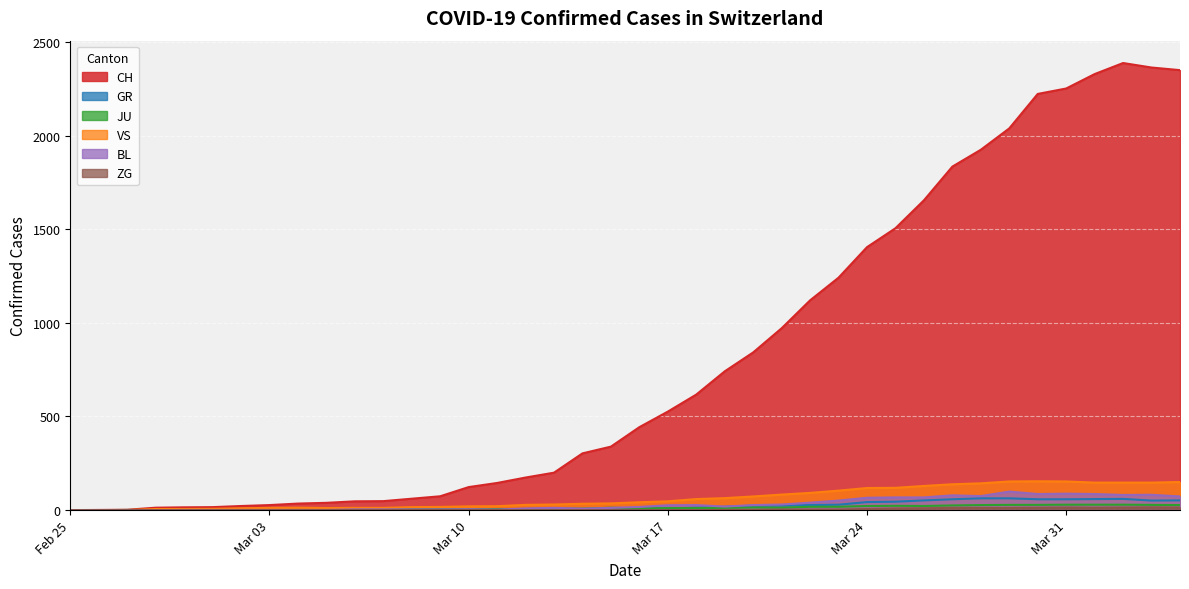

How many lines are shown in the chart?

6